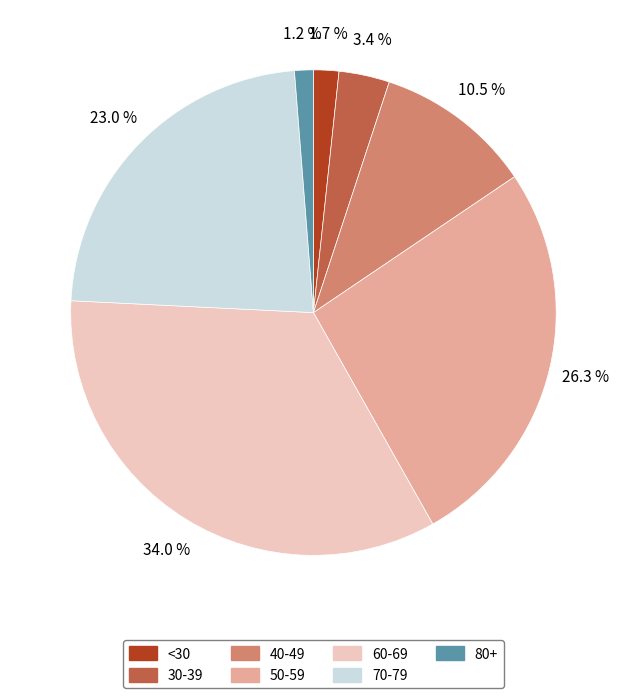

Does any single category account for the majority?

No